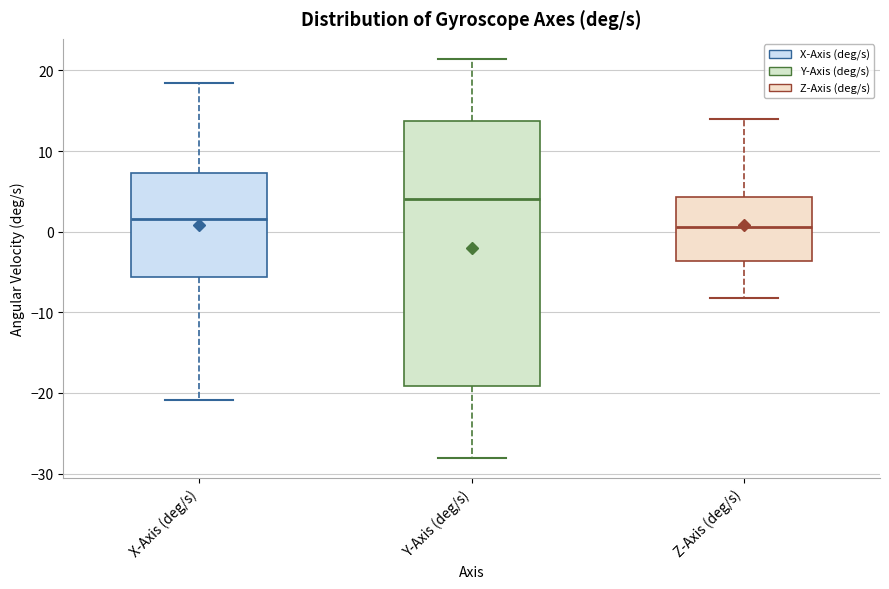

Where is the lower edge of the box for Y-Axis (deg/s) on the y-axis? The values are not printed on the chart, so give them approximately, as read against the axis.

-19